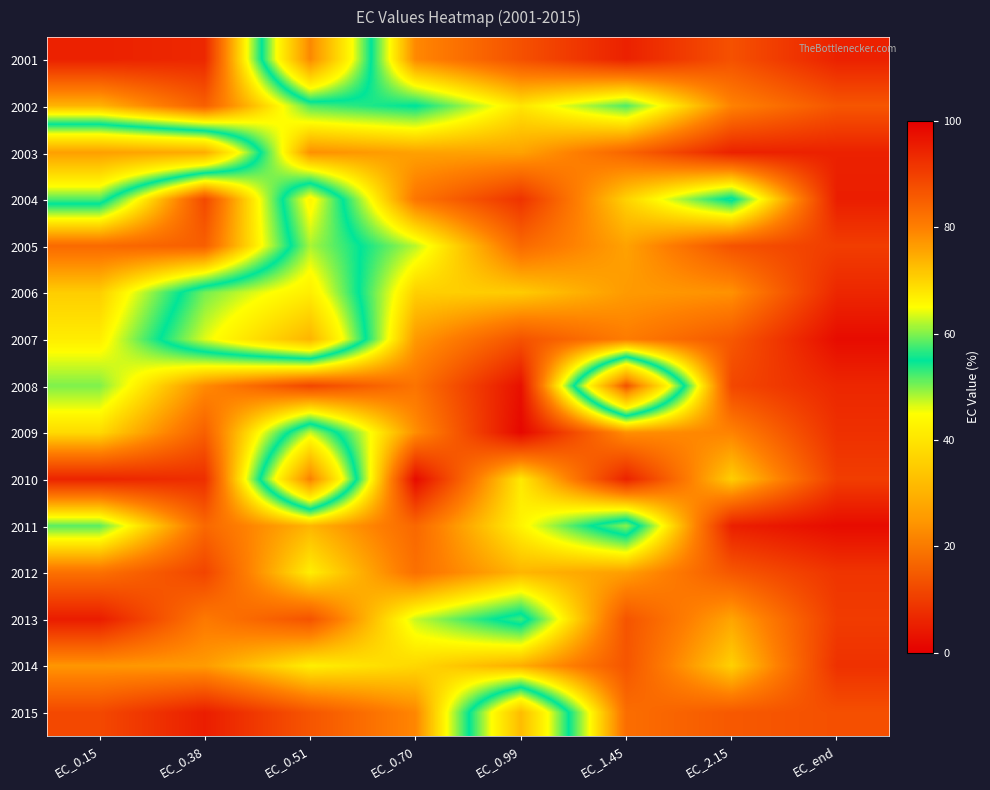

Reading right to left, what are all the values shown in this chart?

2001: EC_end=94.6	EC_2.15=87.2	EC_1.45=94.7	EC_0.99=87.3	EC_0.70=78.9	EC_0.51=22.3	EC_0.38=93.6	EC_0.15=94.7
2002: EC_end=86.4	EC_2.15=79.6	EC_1.45=58.0	EC_0.99=67.8	EC_0.70=54.7	EC_0.51=58.1	EC_0.38=84.9	EC_0.15=73.7
2003: EC_end=94.7	EC_2.15=94.6	EC_1.45=84.0	EC_0.99=75.8	EC_0.70=76.0	EC_0.51=77.9	EC_0.38=28.9	EC_0.15=26.3
2004: EC_end=95.2	EC_2.15=53.8	EC_1.45=70.2	EC_0.99=91.9	EC_0.70=81.5	EC_0.51=43.1	EC_0.38=88.5	EC_0.15=51.9
2005: EC_end=90.3	EC_2.15=86.9	EC_1.45=75.9	EC_0.99=83.4	EC_0.70=62.2	EC_0.51=48.4	EC_0.38=85.0	EC_0.15=83.3
2006: EC_end=93.8	EC_2.15=77.8	EC_1.45=76.8	EC_0.99=71.0	EC_0.70=70.5	EC_0.51=41.8	EC_0.38=50.4	EC_0.15=70.8
2007: EC_end=98.0	EC_2.15=86.1	EC_1.45=80.5	EC_0.99=86.9	EC_0.70=76.9	EC_0.51=30.4	EC_0.38=46.3	EC_0.15=66.9
2008: EC_end=93.8	EC_2.15=88.7	EC_1.45=13.5	EC_0.99=97.3	EC_0.70=81.8	EC_0.51=88.9	EC_0.38=78.5	EC_0.15=59.9
2009: EC_end=92.4	EC_2.15=79.5	EC_1.45=78.0	EC_0.99=98.7	EC_0.70=78.1	EC_0.51=47.3	EC_0.38=84.9	EC_0.15=69.2
2010: EC_end=90.3	EC_2.15=70.7	EC_1.45=94.5	EC_0.99=67.5	EC_0.70=98.1	EC_0.51=20.9	EC_0.38=92.6	EC_0.15=94.3
2011: EC_end=98.1	EC_2.15=94.9	EC_1.45=49.5	EC_0.99=66.2	EC_0.70=83.6	EC_0.51=73.6	EC_0.38=83.6	EC_0.15=58.4
2012: EC_end=91.7	EC_2.15=86.2	EC_1.45=76.3	EC_0.99=73.6	EC_0.70=82.4	EC_0.51=66.8	EC_0.38=89.1	EC_0.15=82.3
2013: EC_end=90.6	EC_2.15=75.5	EC_1.45=86.7	EC_0.99=52.4	EC_0.70=62.7	EC_0.51=86.9	EC_0.38=80.9	EC_0.15=95.4
2014: EC_end=92.2	EC_2.15=70.3	EC_1.45=86.5	EC_0.99=74.6	EC_0.70=69.6	EC_0.51=66.7	EC_0.38=76.6	EC_0.15=77.2
2015: EC_end=87.5	EC_2.15=86.0	EC_1.45=82.7	EC_0.99=31.9	EC_0.70=79.1	EC_0.51=86.5	EC_0.38=95.2	EC_0.15=88.6